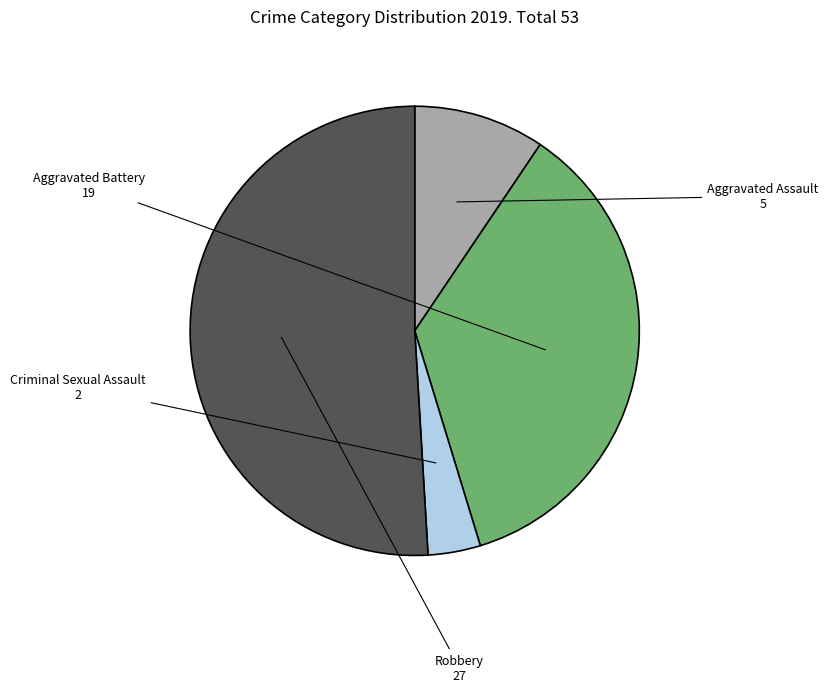

Is the sum of Aggravated Assault and Robbery greater than half?

Yes